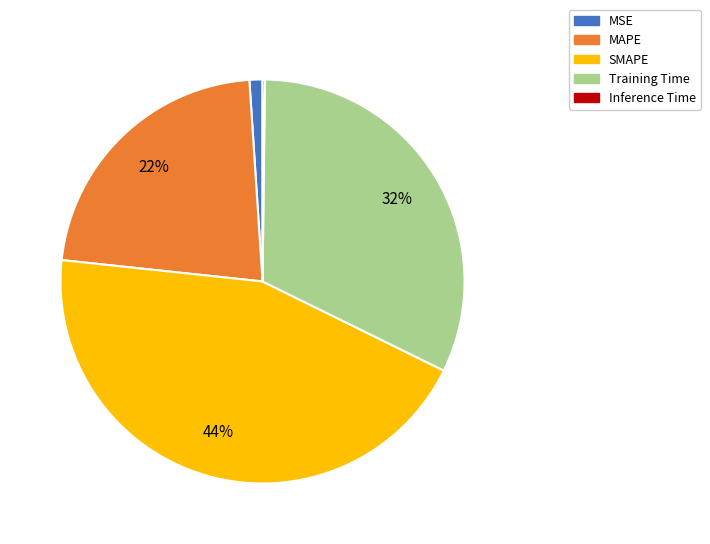

To the nearest percent, what portion does MSE represent?

1%